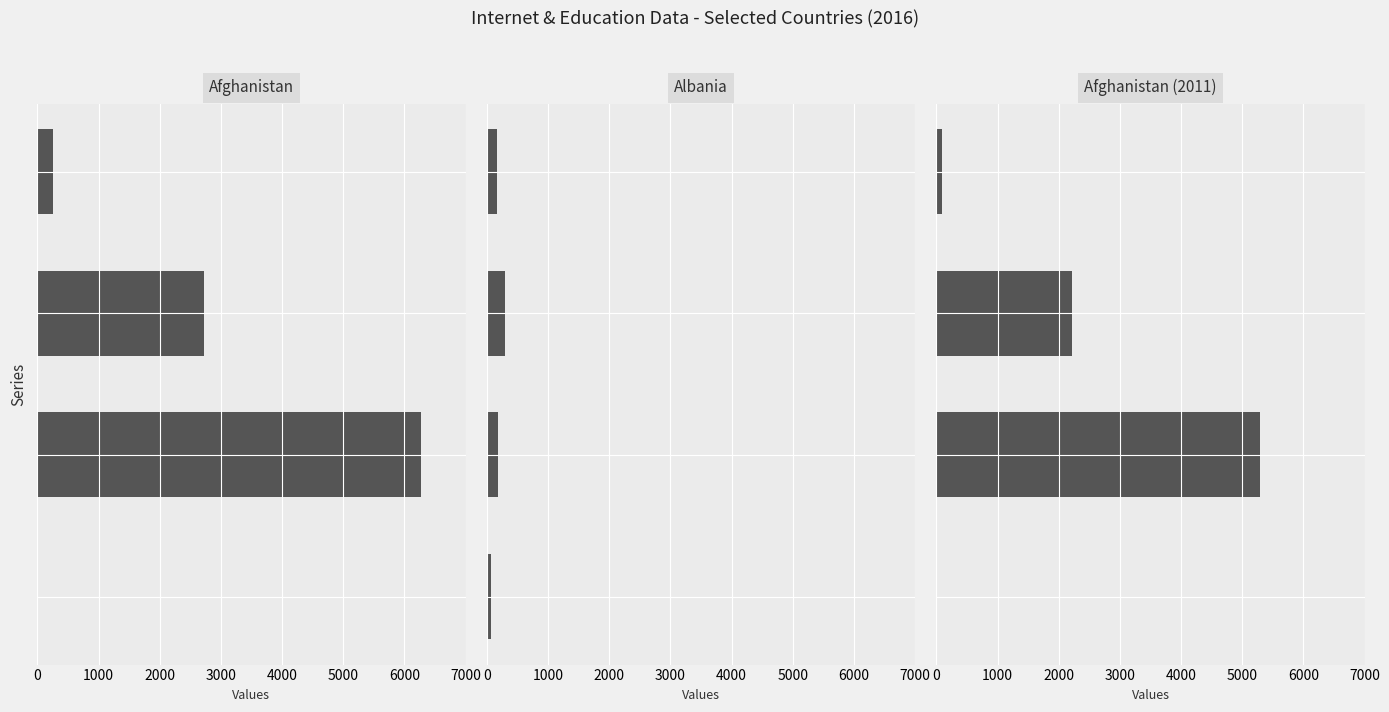

What is the minimum value for Afghanistan (2011)?

5.0